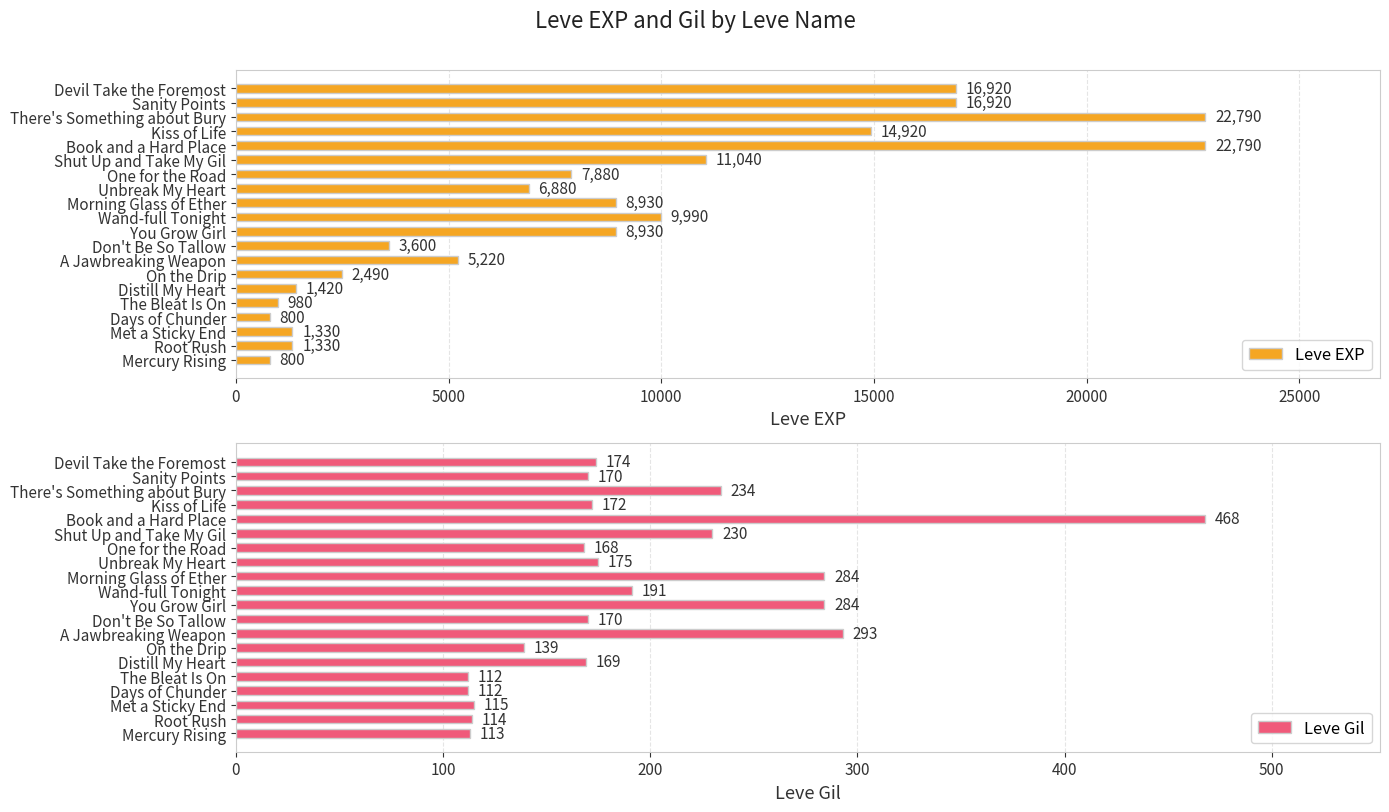

Is it true that Leve EXP equals 8930 at Morning Glass of Ether?

True